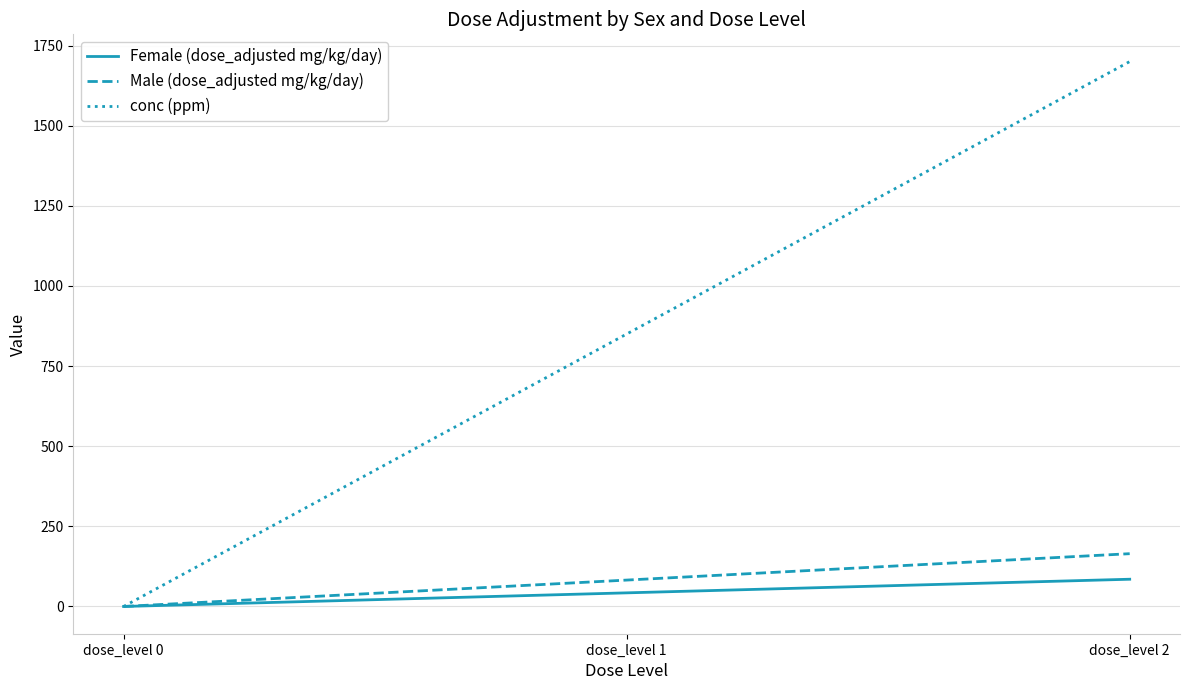

Is it true that Female (dose_adjusted mg/kg/day) equals 85.0 at dose_level 2?

True